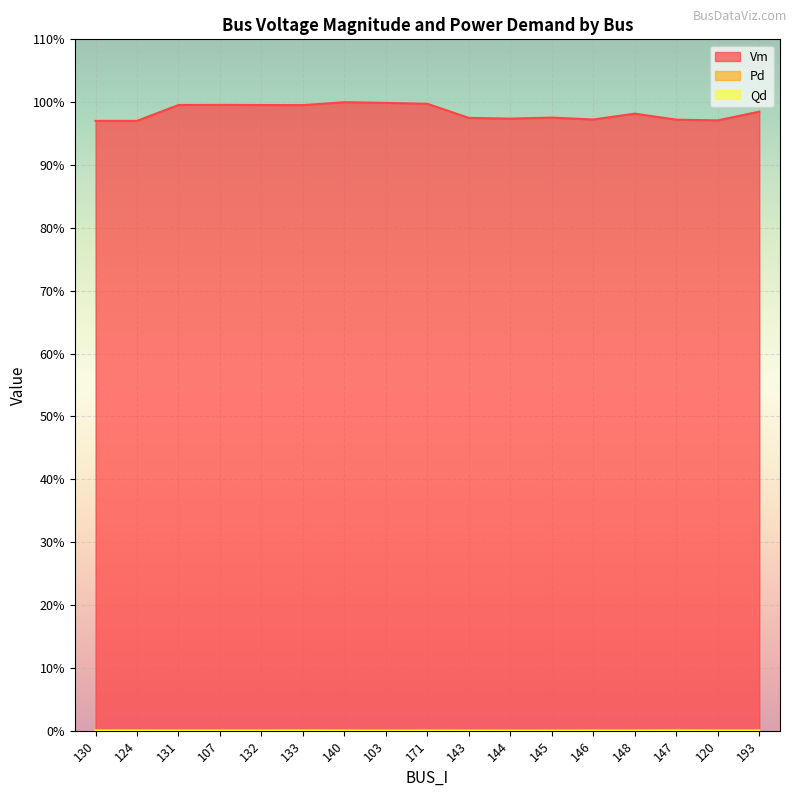

Which category has the lowest value in the Pd series?

103